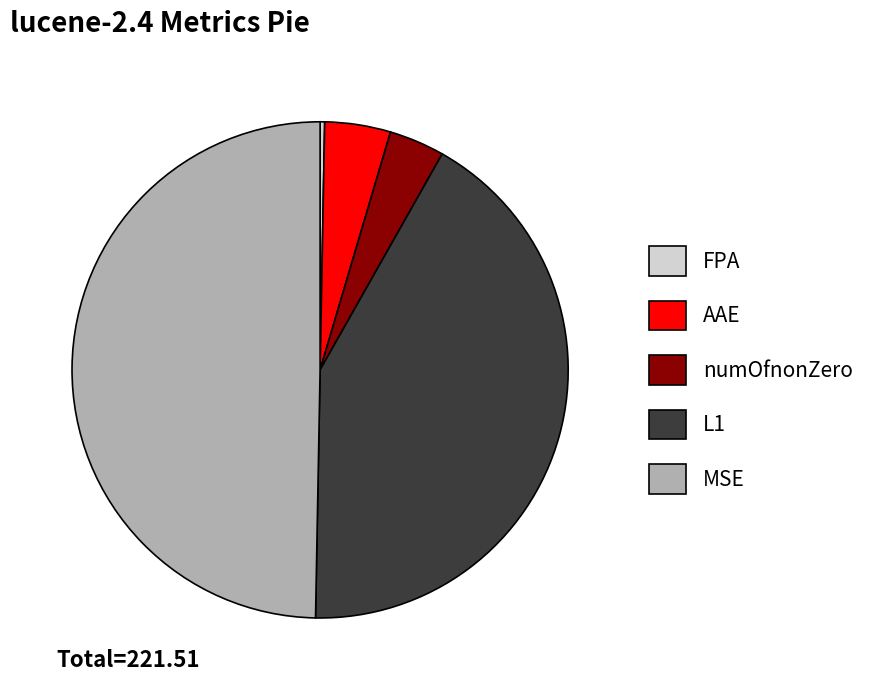

Is the sum of AAE and numOfnonZero greater than half?

No